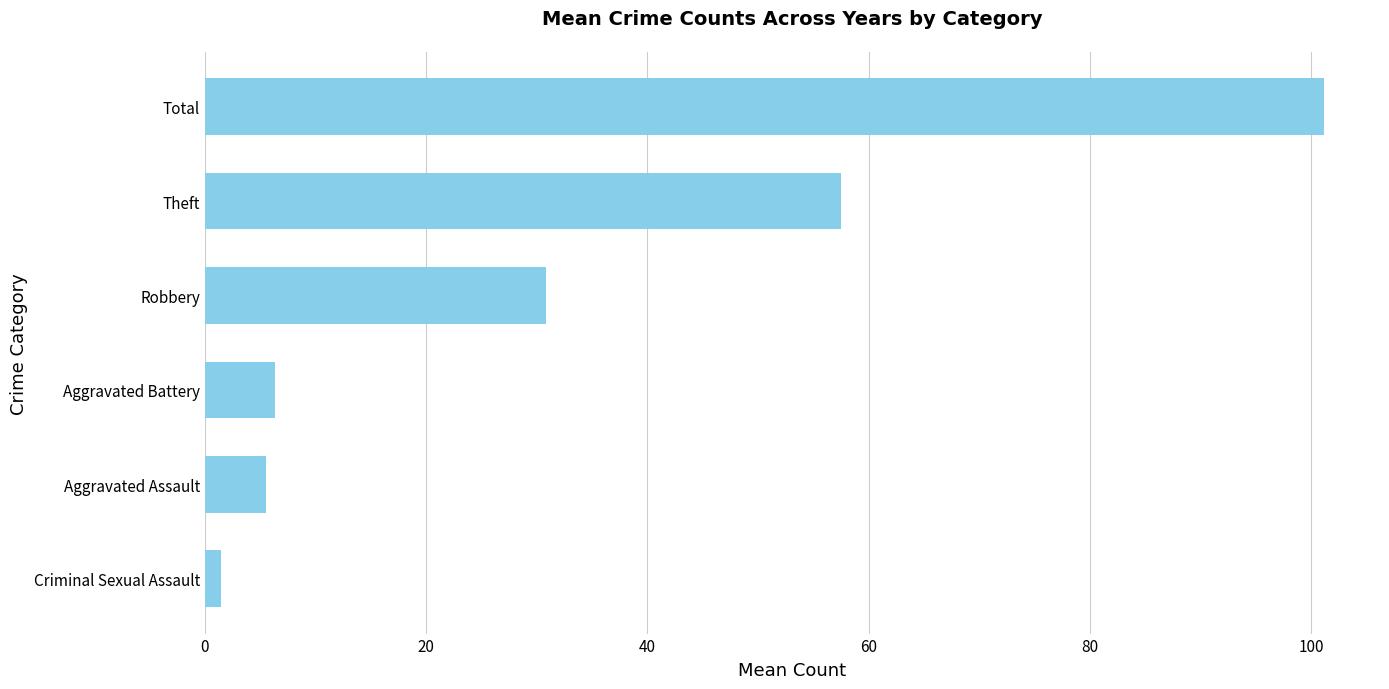

Reading bottom to top, extract all data points from this chart.

1.5	5.5	6.3	30.8	57.5	101.2